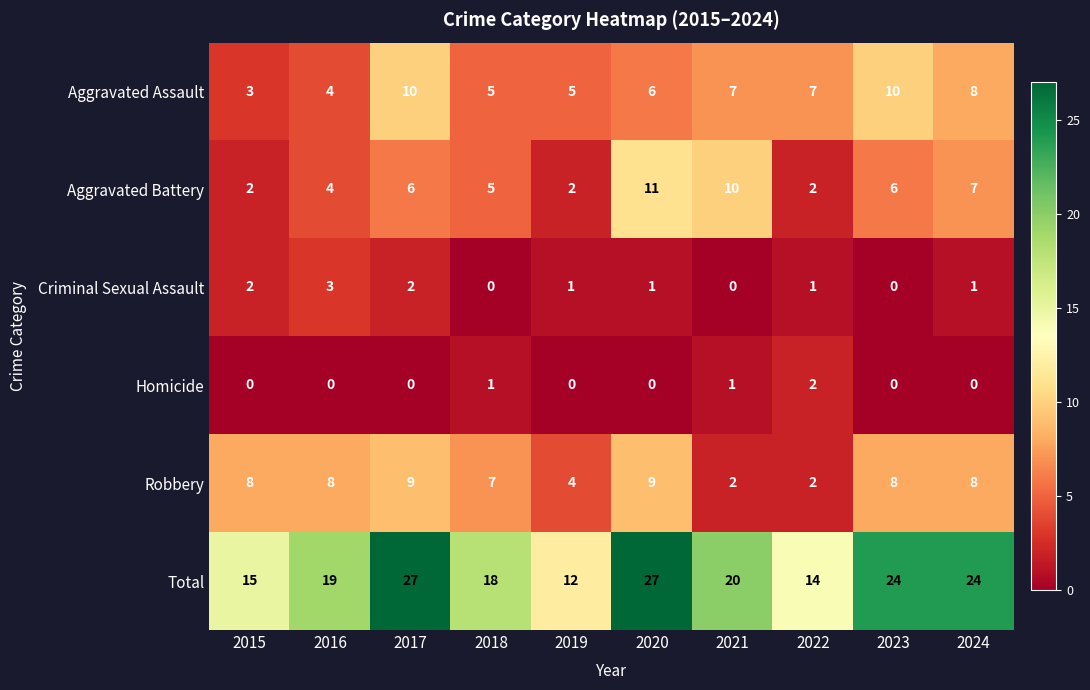

True or false: Aggravated Battery has a value of 6 at 2017.

True